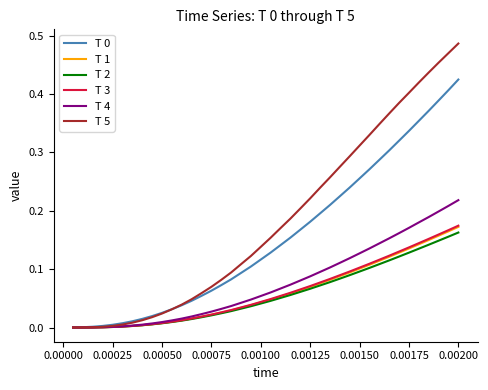

Does the chart have visible grid lines?

No